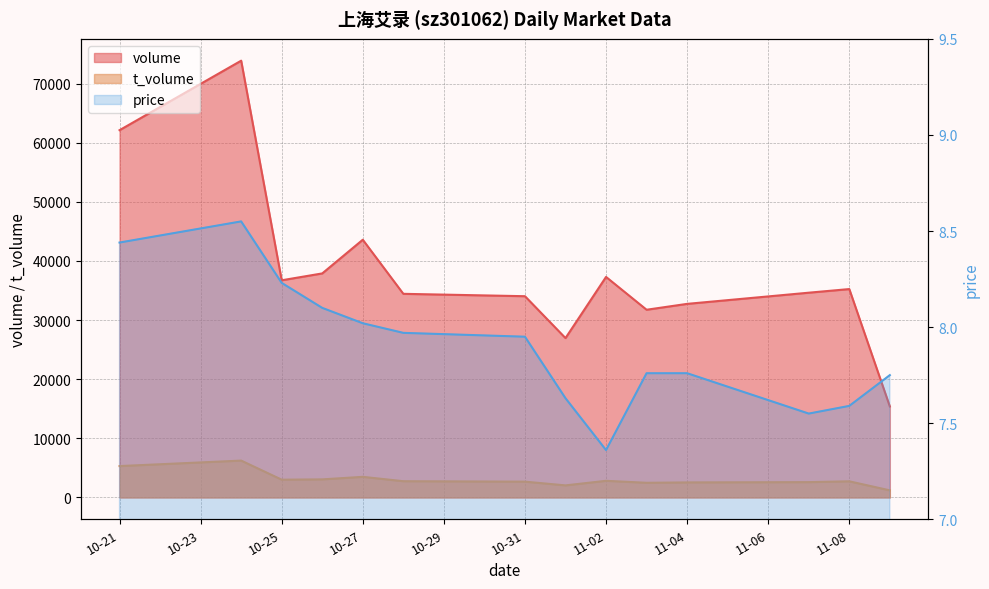

At which category does t_volume reach its first local valley?

10-25